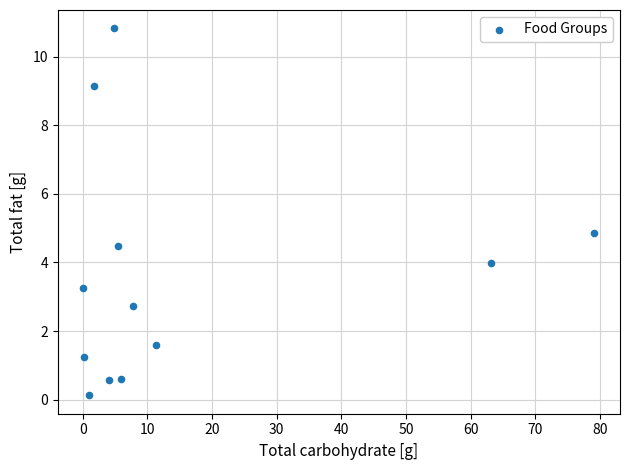

What is the average Y value?

3.6